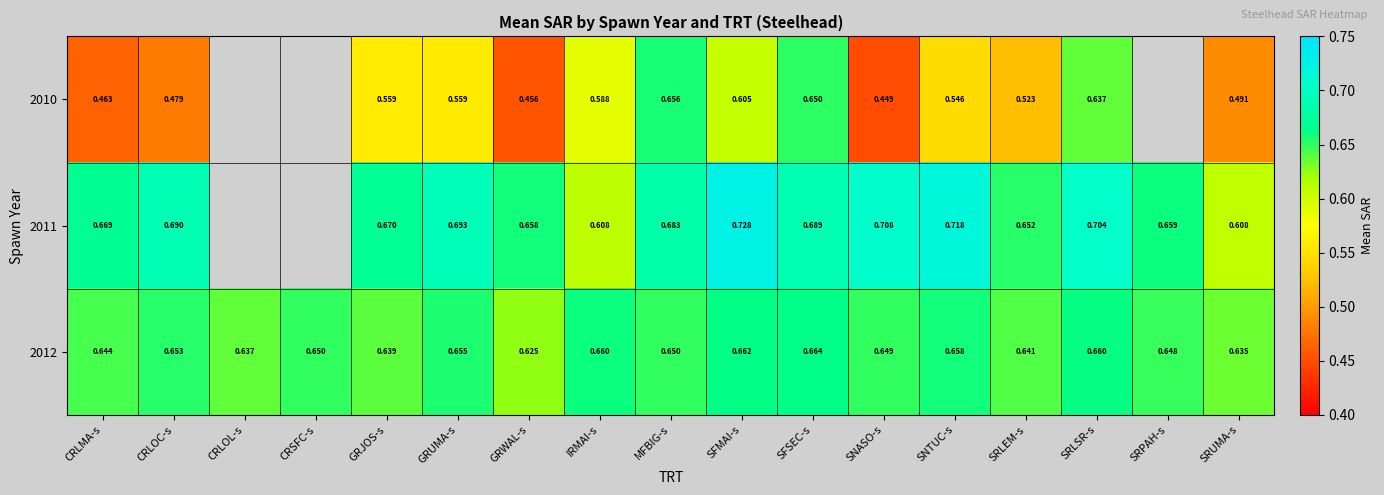

Which has a higher value, GRJOS-s or GRWAL-s?

GRJOS-s